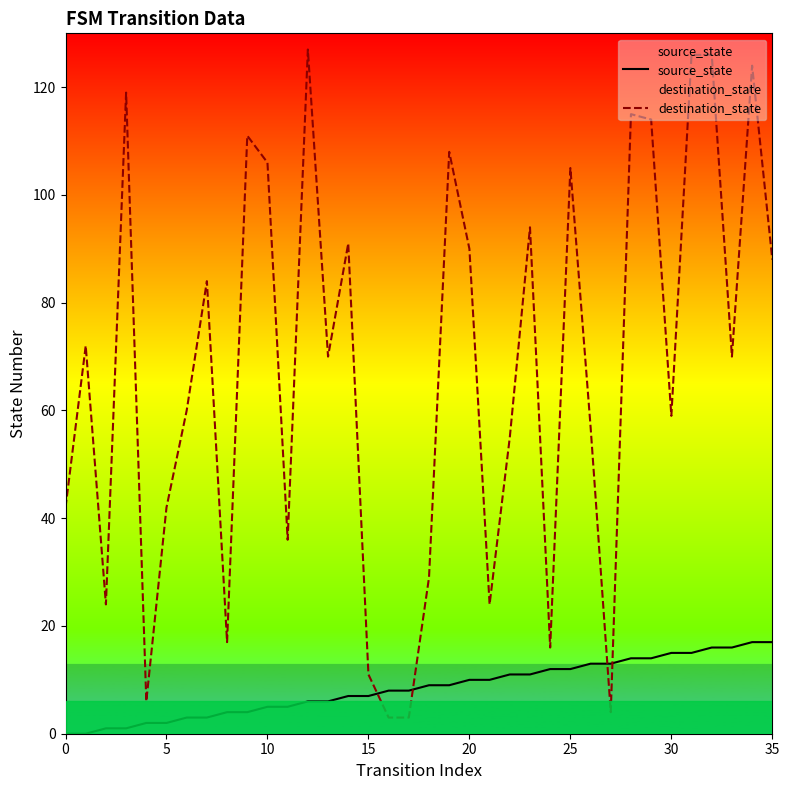

Where is source_state nearest to the value 8?

16